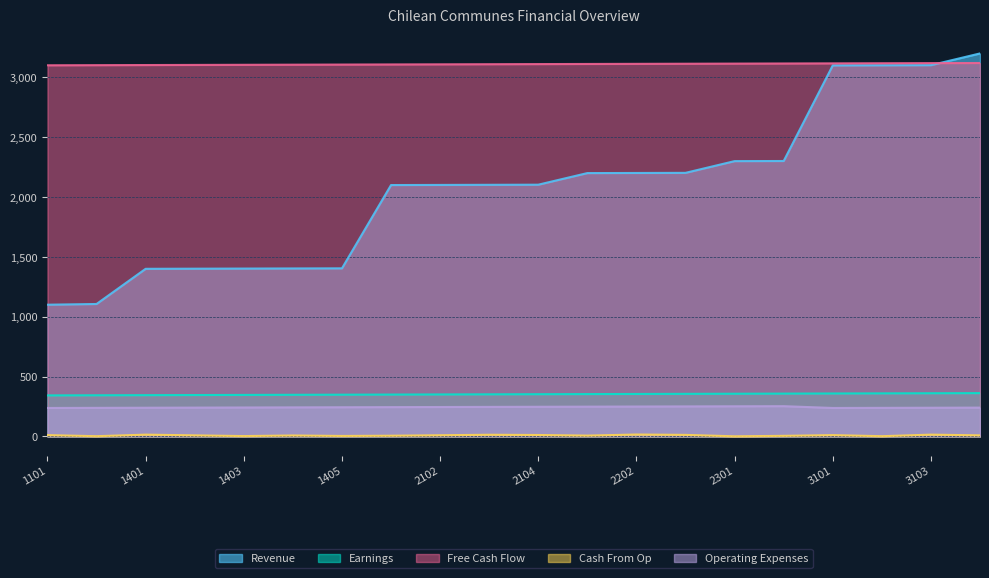

What is the value of the Cash From Op point at the 7th from the left?

4